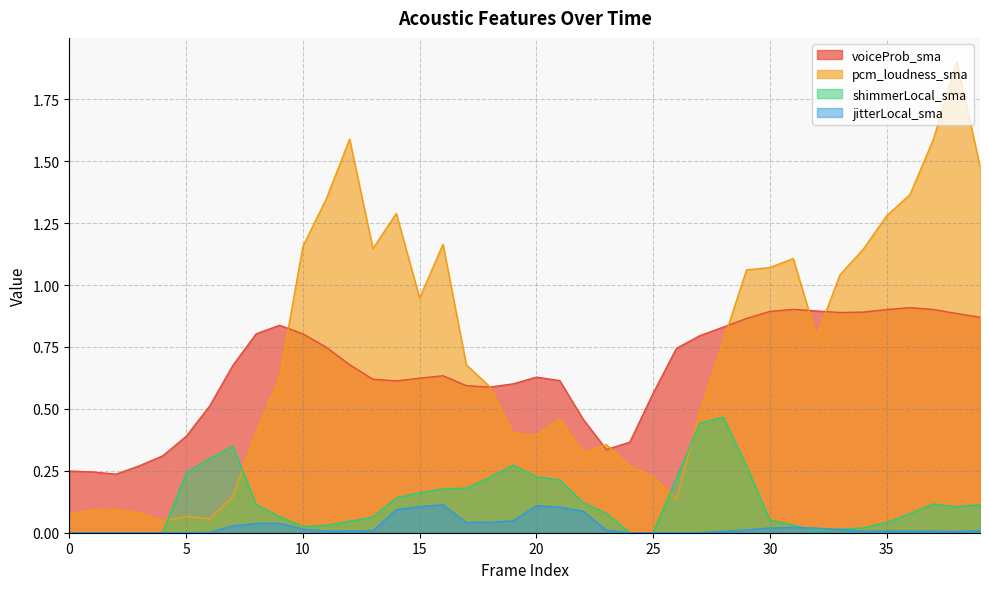

Which series changed the most between 22 and 26?

voiceProb_sma